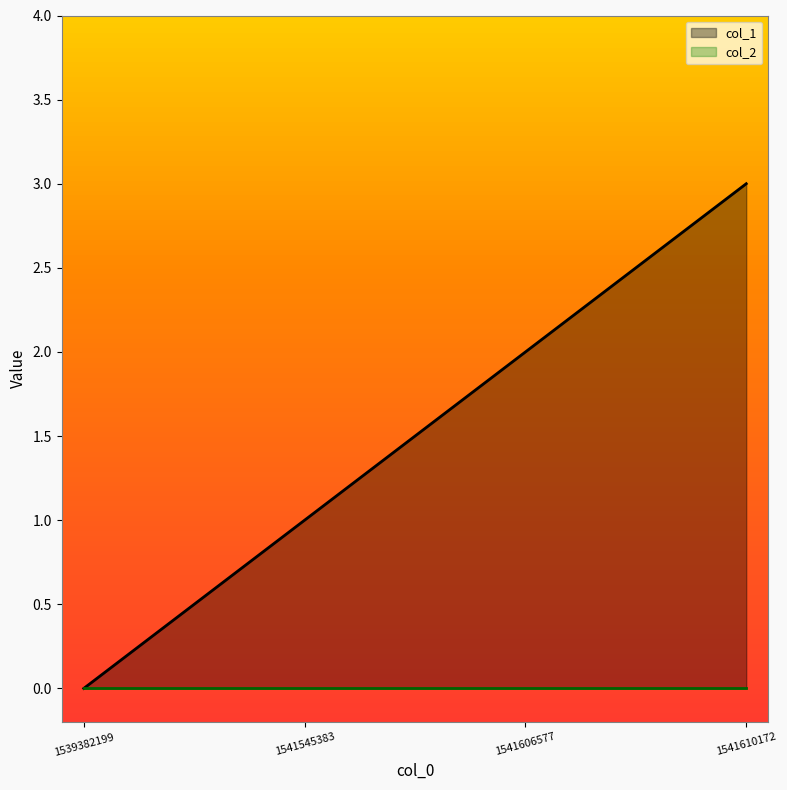

What is the difference between the values at 1541606577 and 1541545383?

1